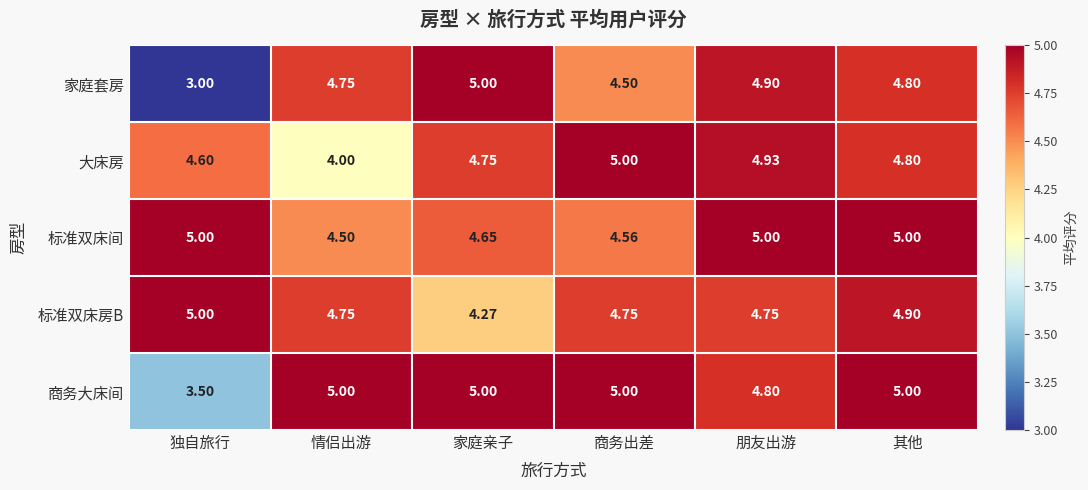

Rank the categories by 大床房 value from highest to lowest.

商务出差, 朋友出游, 其他, 家庭亲子, 独自旅行, 情侣出游